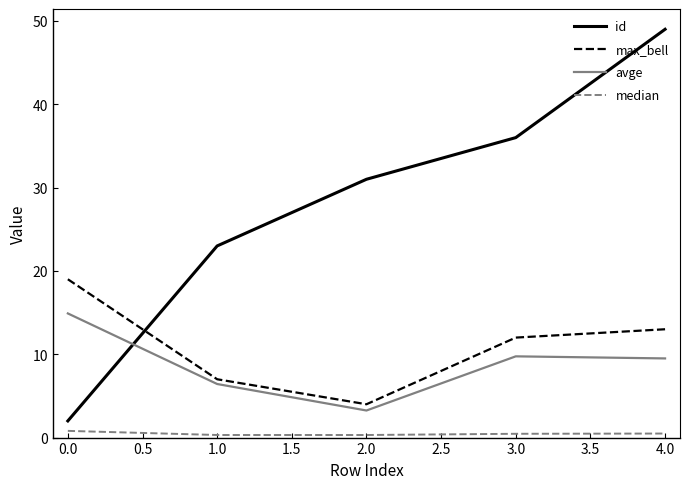

Between 0.0 and 3.0, which series saw the biggest shift?

id